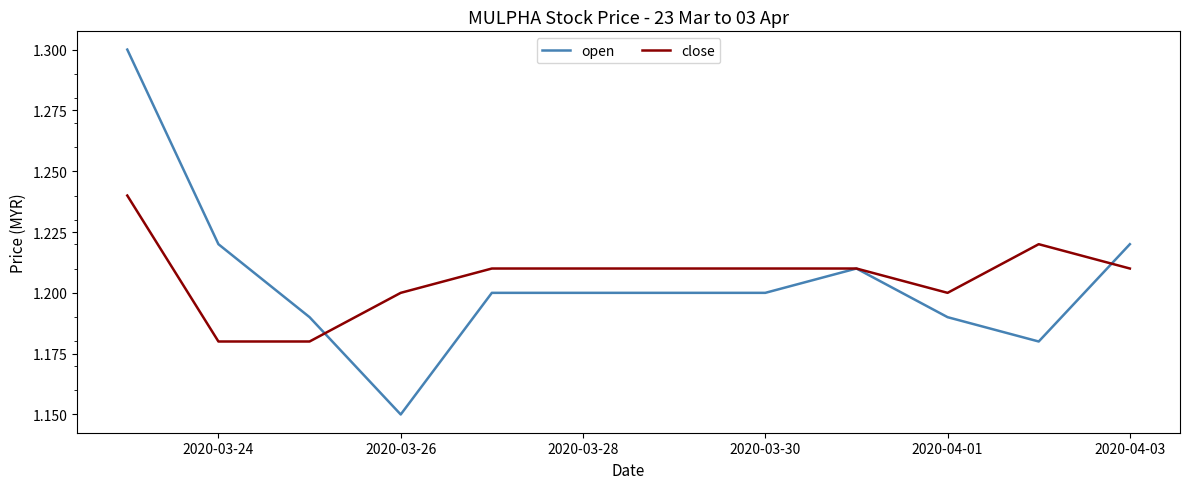

List the series in order of their peak value, highest first.

open, close